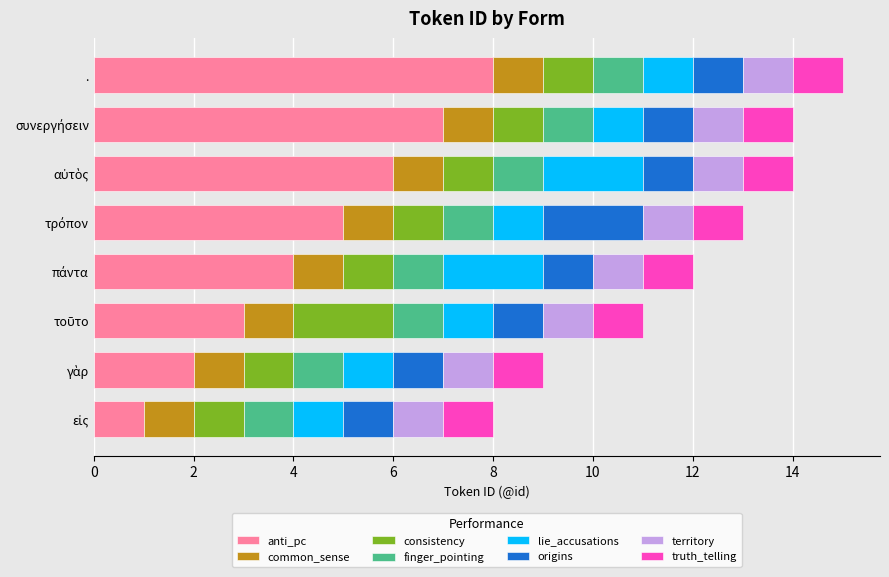

Count the anti_pc values in the range 3 to 7.

5